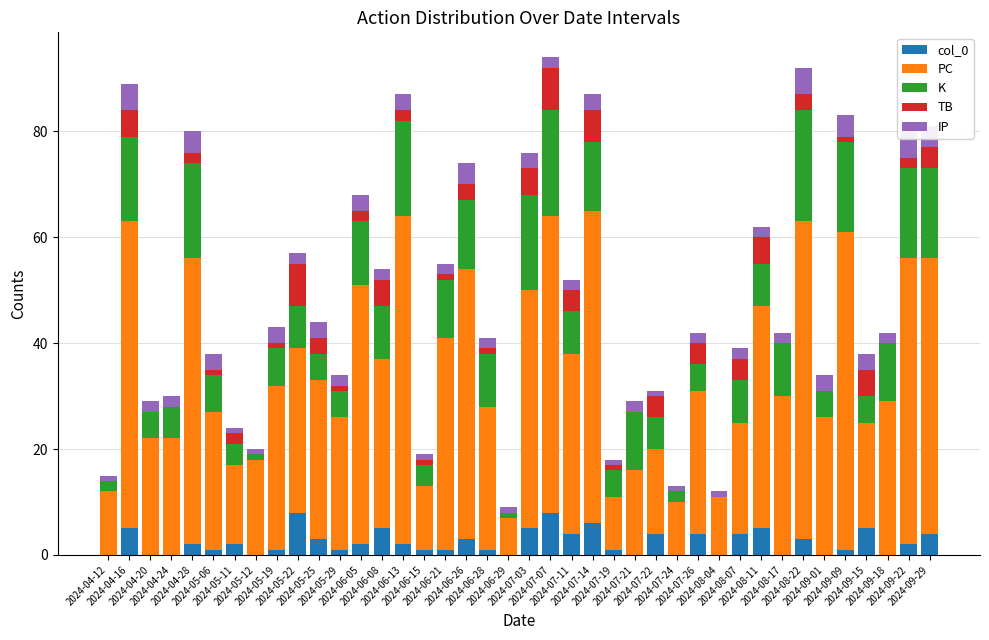

What is the label of the 3rd bar from the left?

2024-04-20